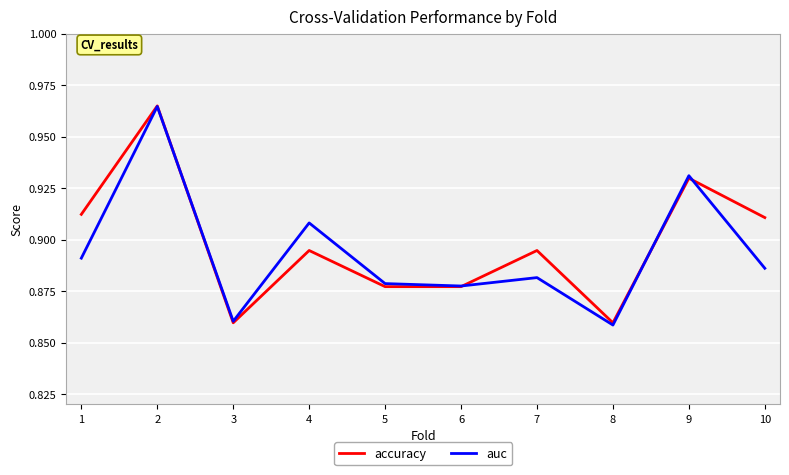

The value of accuracy at 8 is 0.3. True or false?

False